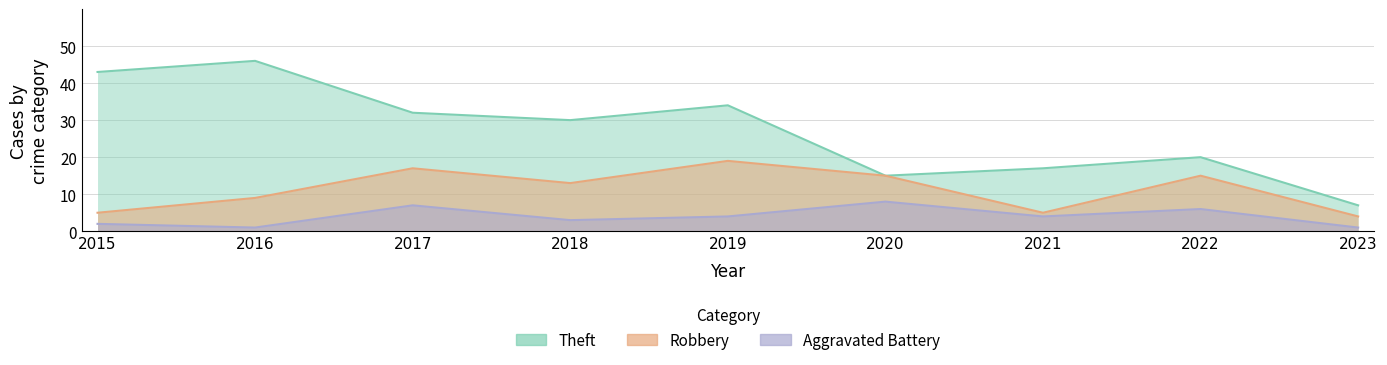

The value of Theft at 2019 is 22. True or false?

False